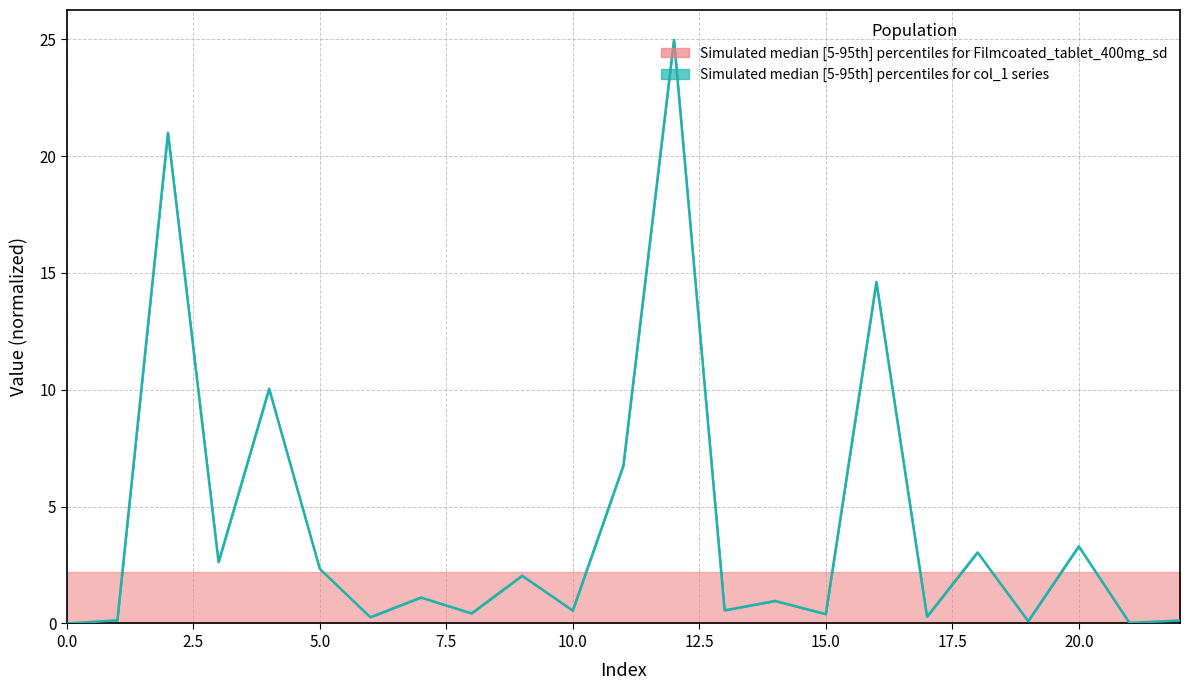

True or false: the data shows 10.0 at 4.

True